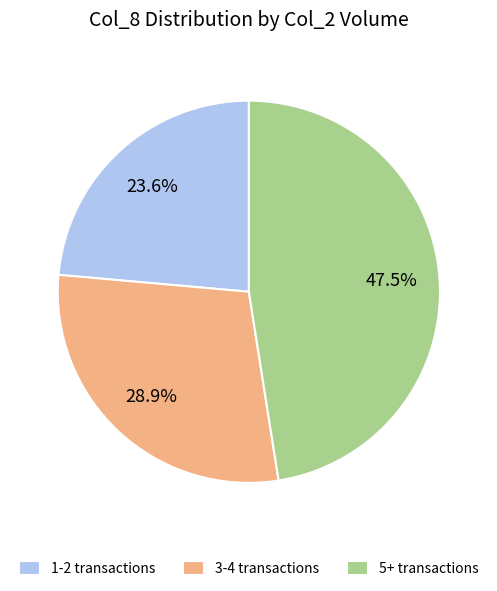

How many segments does this pie chart have?

3